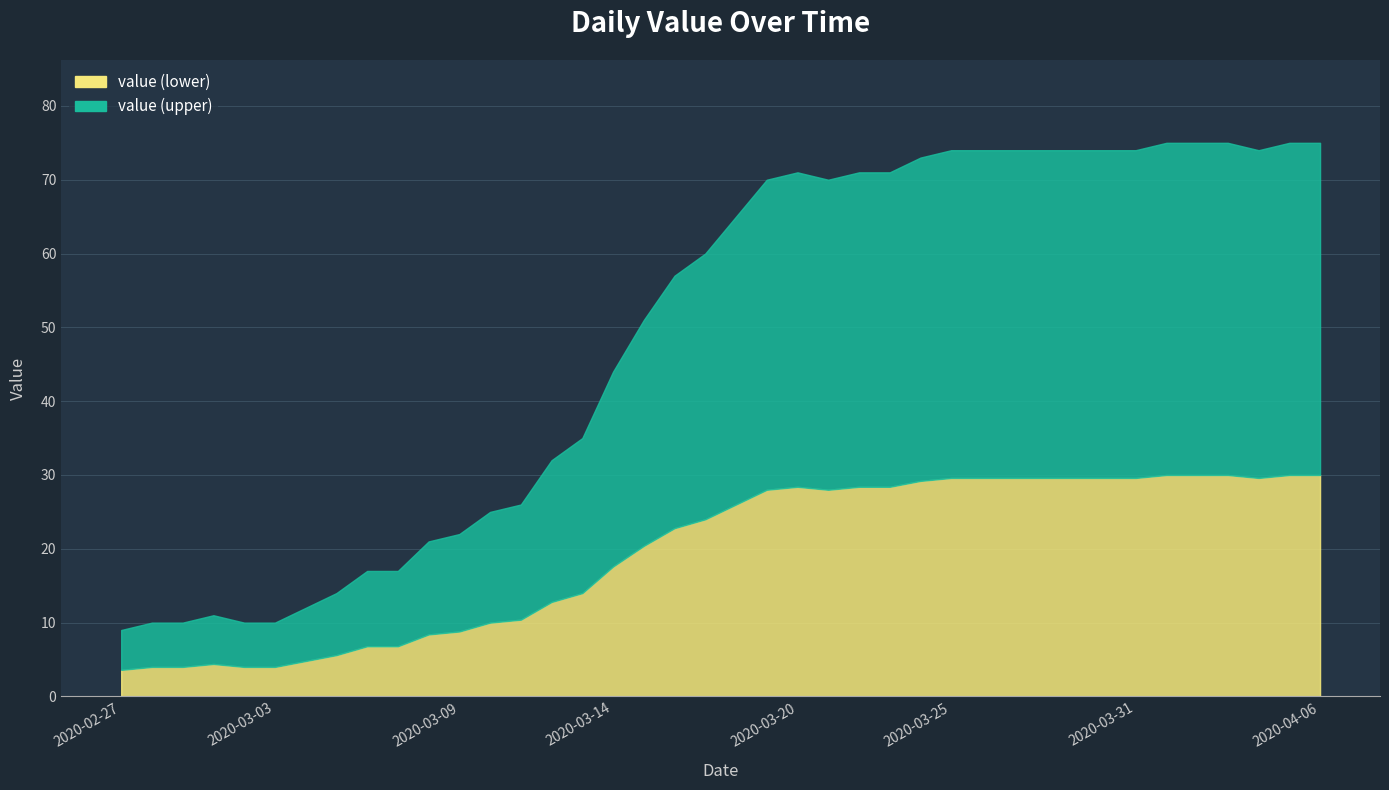

Where is the first local minimum?

2020-03-21